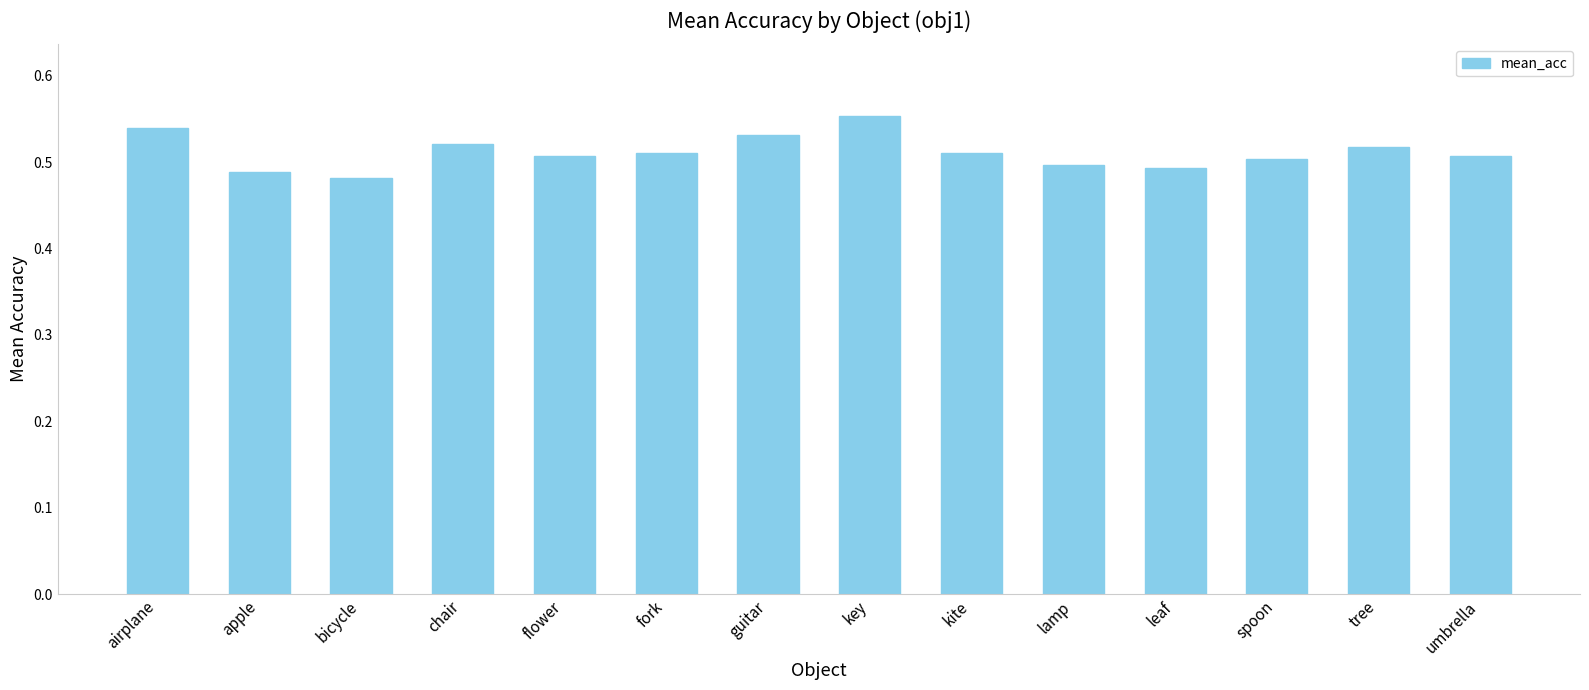

How many bars are there in total?

14